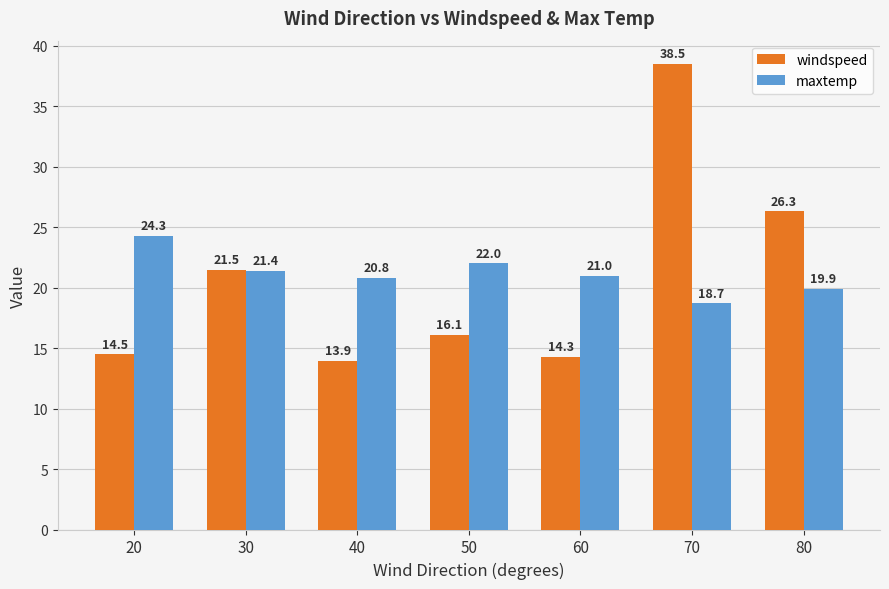

Is it true that windspeed equals 20.1 at 70?

False